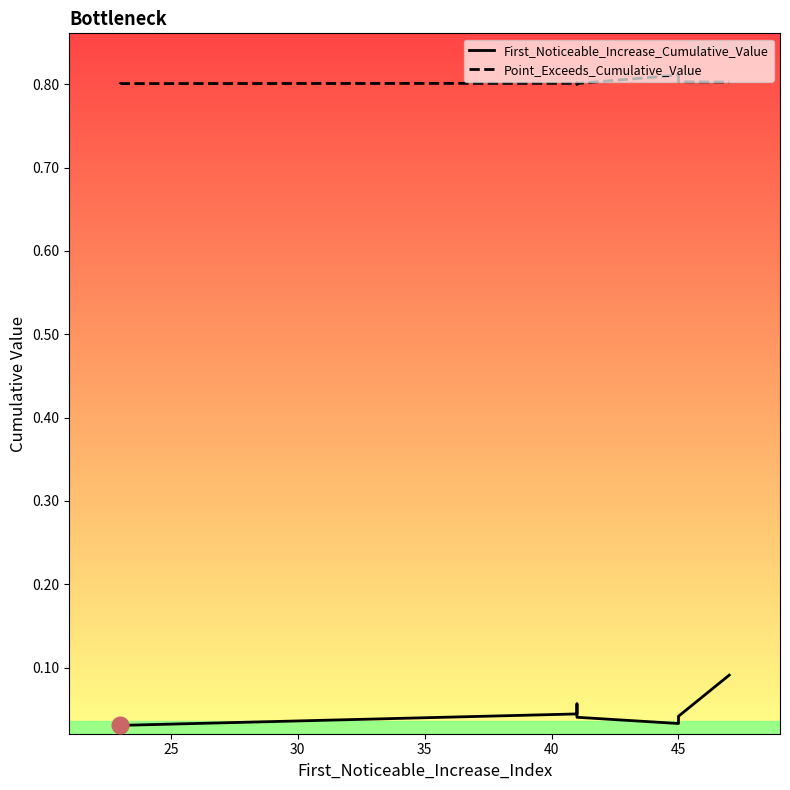

True or false: First_Noticeable_Increase_Cumulative_Value and Point_Exceeds_Cumulative_Value cross at least once.

False